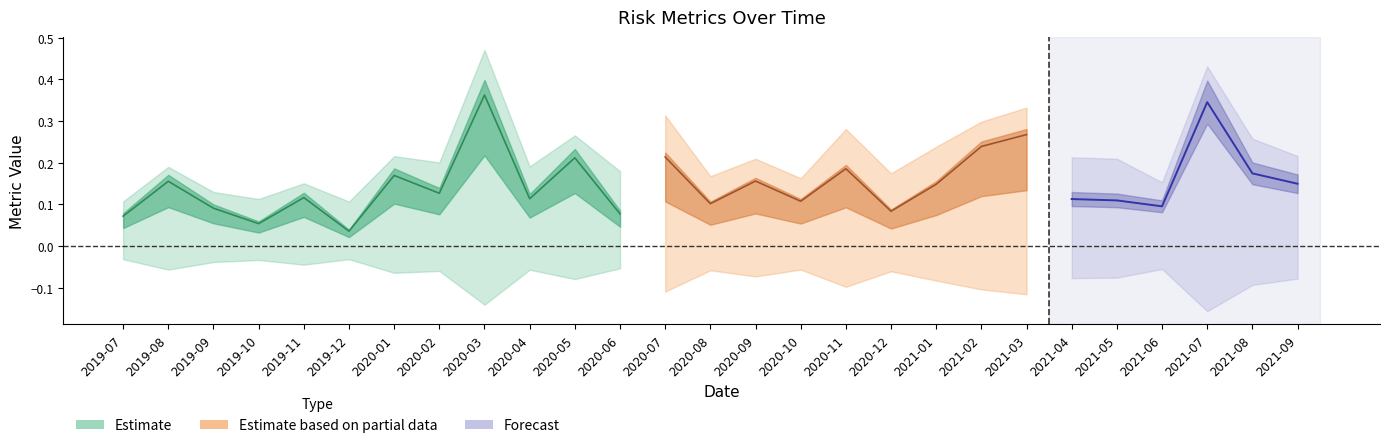

Read the Annual Volatility value at 2019-08.

0.2